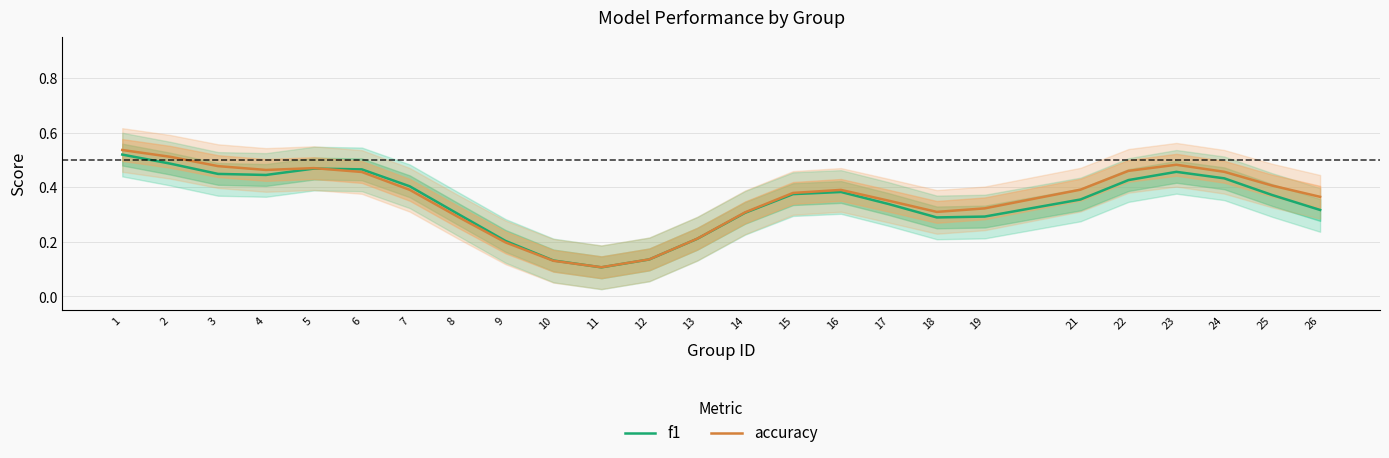

Rank the series by their maximum value, from highest to lowest.

accuracy, f1